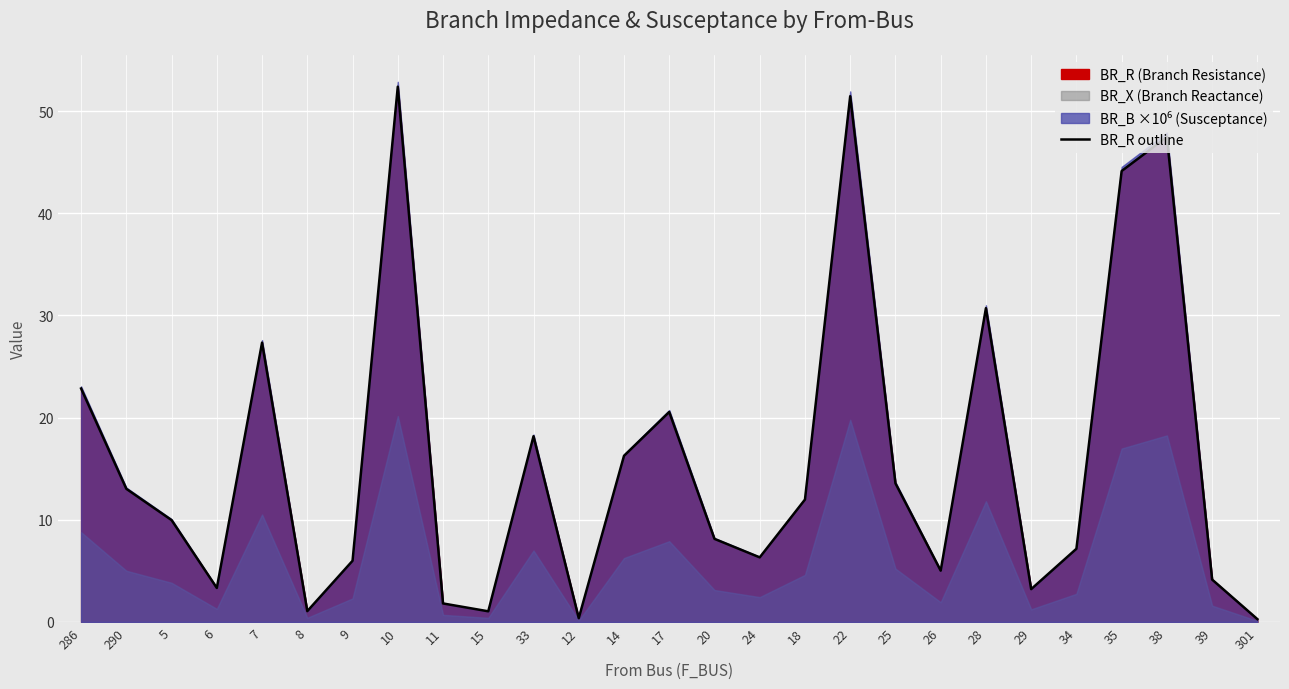

What is the difference between the maximum and minimum values?

52.1